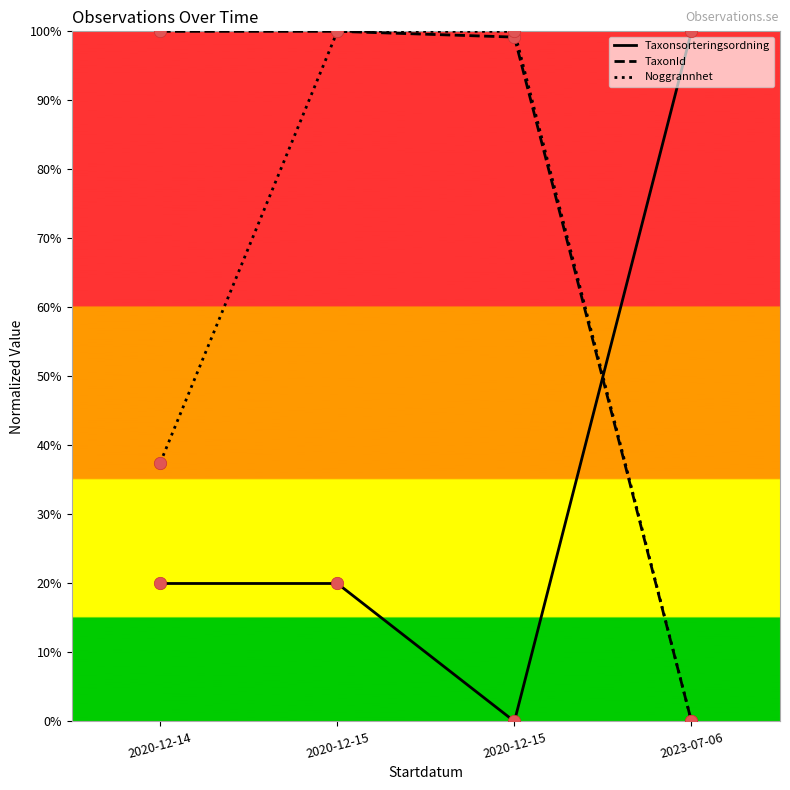

What is the total value across all series at 2020-12-15?

2.2